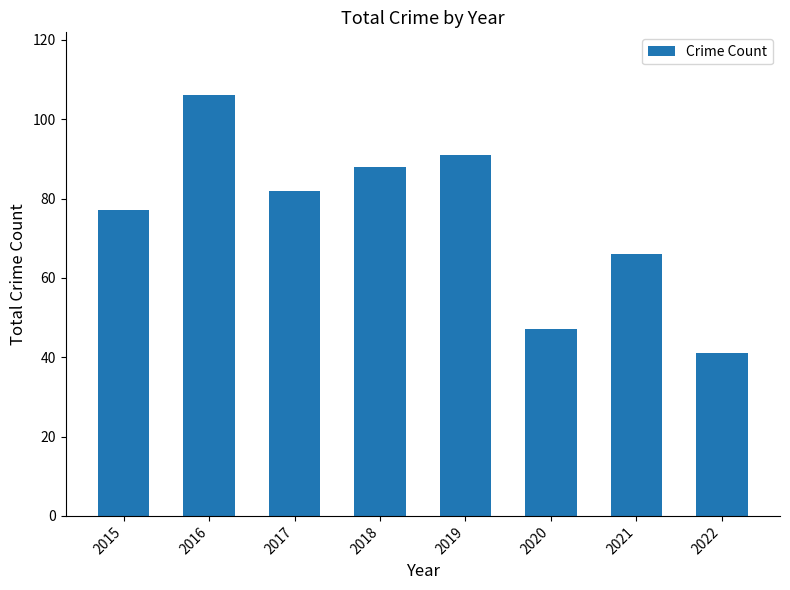

What is the difference between the second highest and minimum values?

50